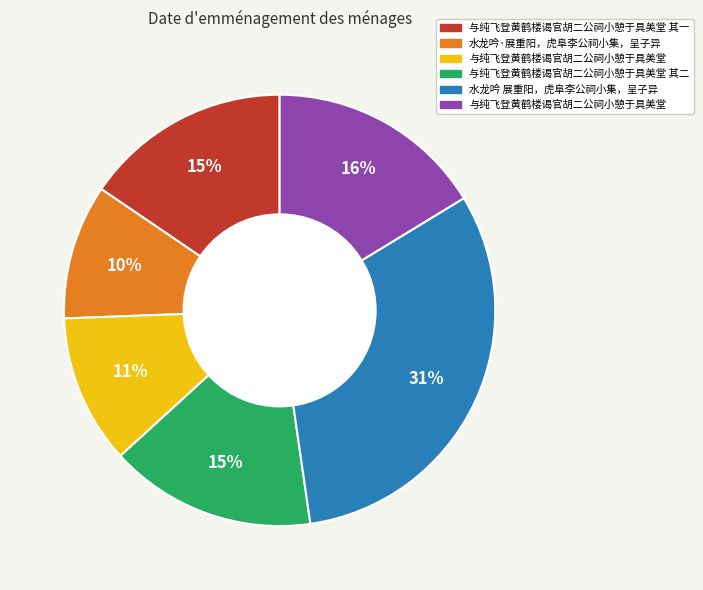

How many slices are in this pie chart?

6